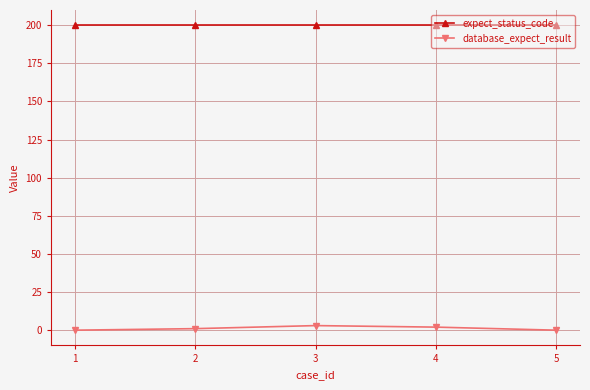

Is this an area chart (filled region under the line)?

No